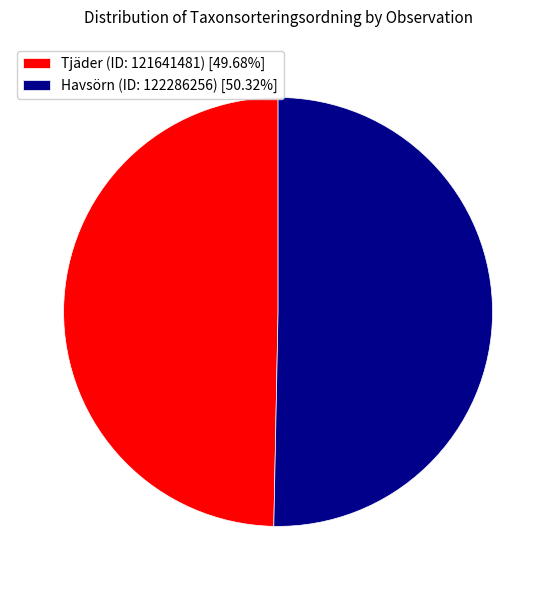

Rank the categories by value from highest to lowest.

Havsörn (ID: 122286256), Tjäder (ID: 121641481)